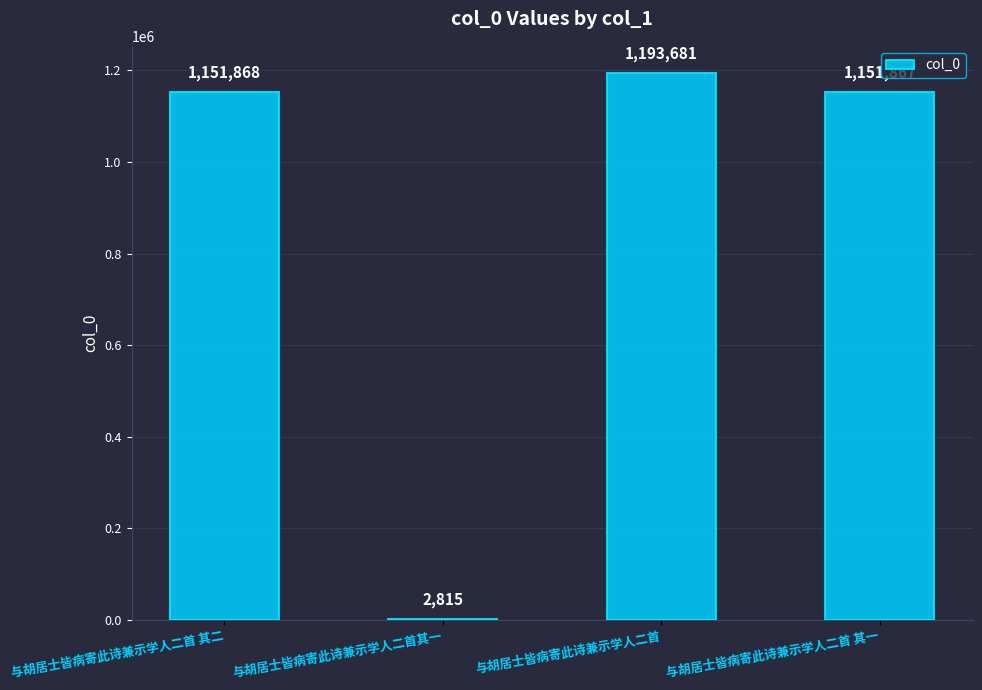

What is the ratio of the value at 与胡居士皆病寄此诗兼示学人二首 其二 to the value at 与胡居士皆病寄此诗兼示学人二首其一?

409.2